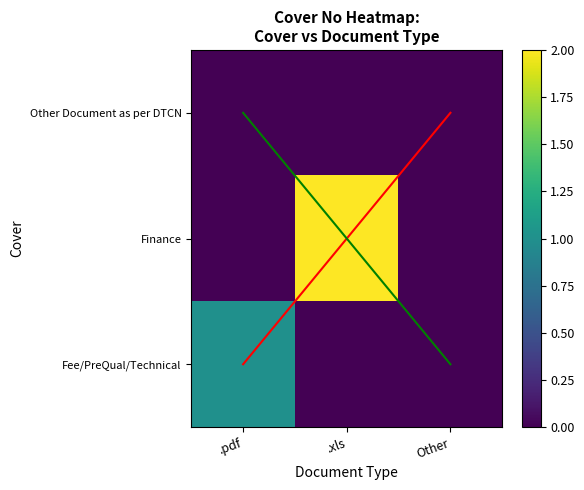

Which label corresponds to the smallest value in the chart?

.xls